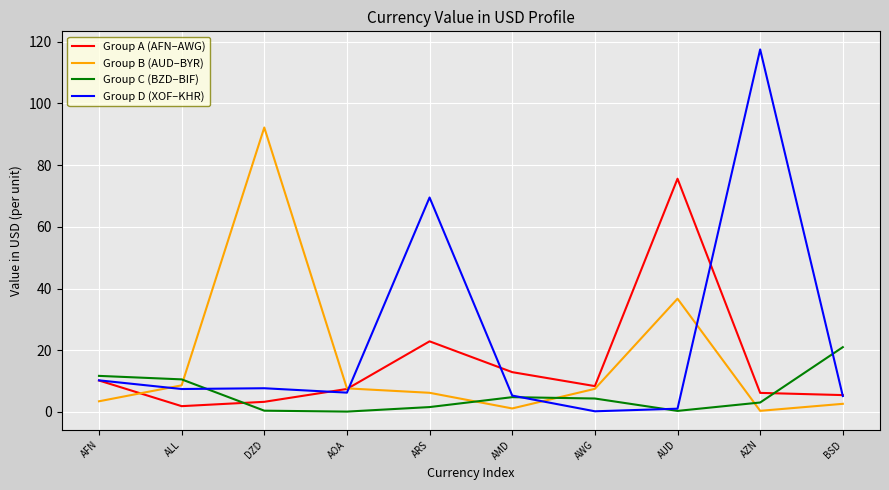

True or false: Group C (BZD–BIF) and Group D (XOF–KHR) cross at least once.

True